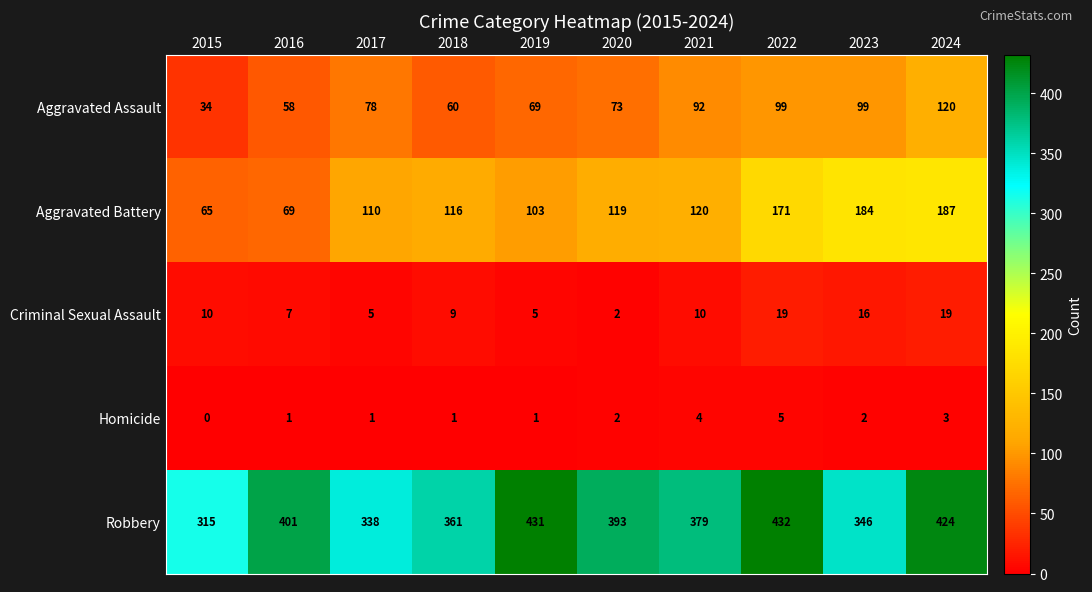

True or false: Homicide has a value of 5 at 2022.

True